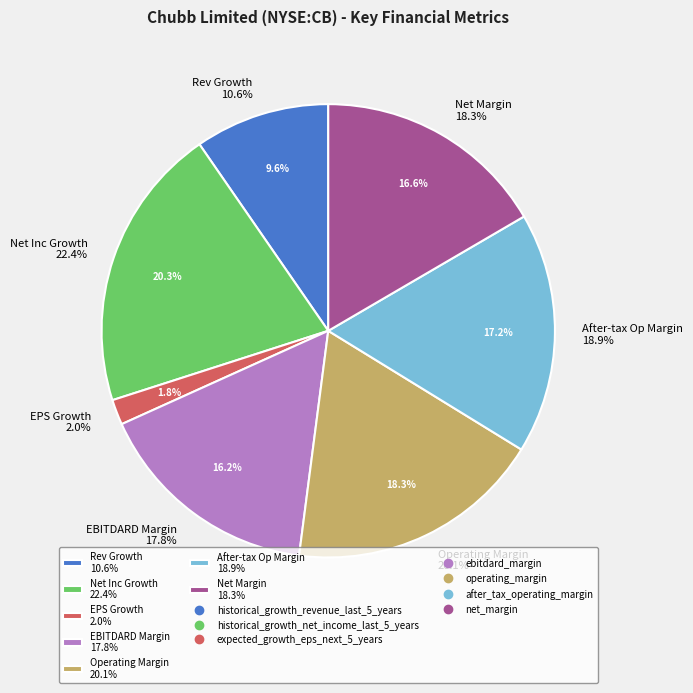

To the nearest percent, what percentage of the pie is historical_growth_revenue_last_5_years?

10%